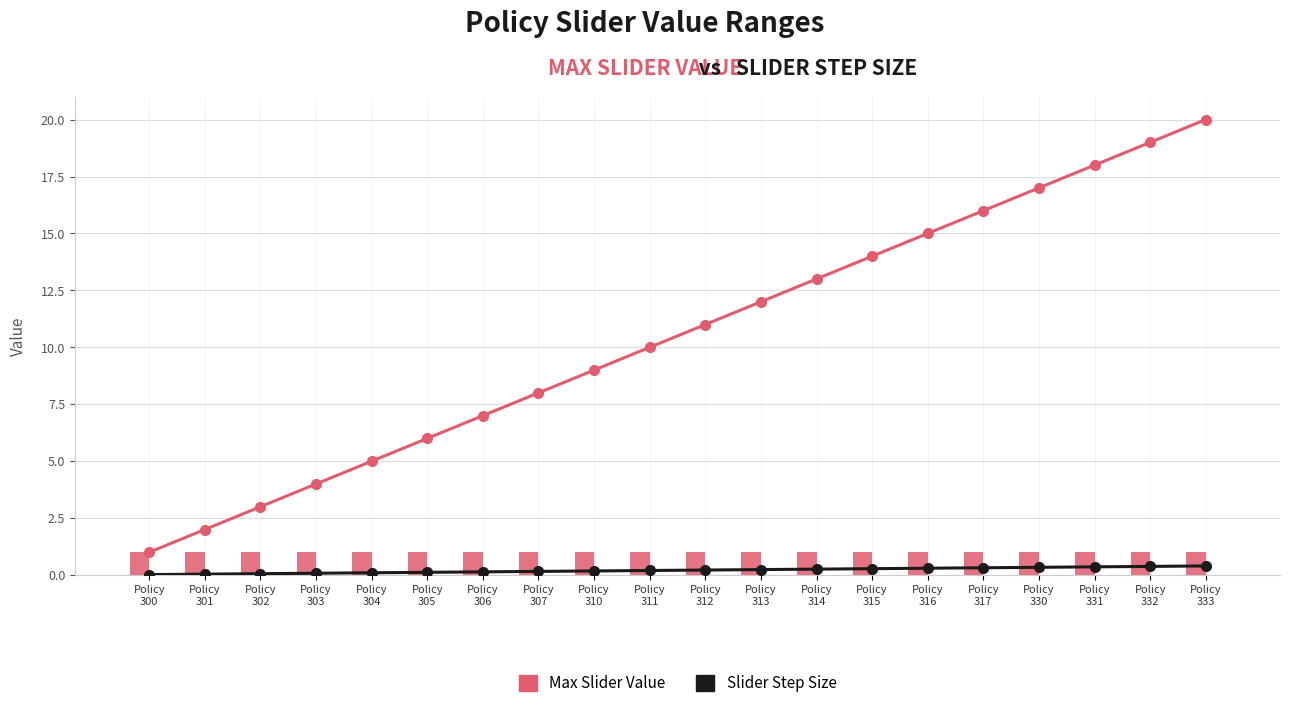

What is the maximum value shown in the chart?

20.0